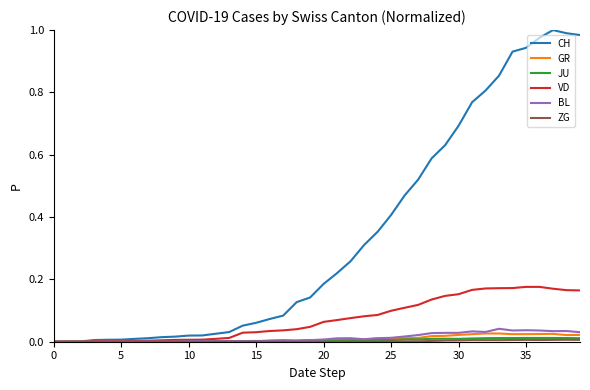

Which series has the largest range (max minus min)?

CH